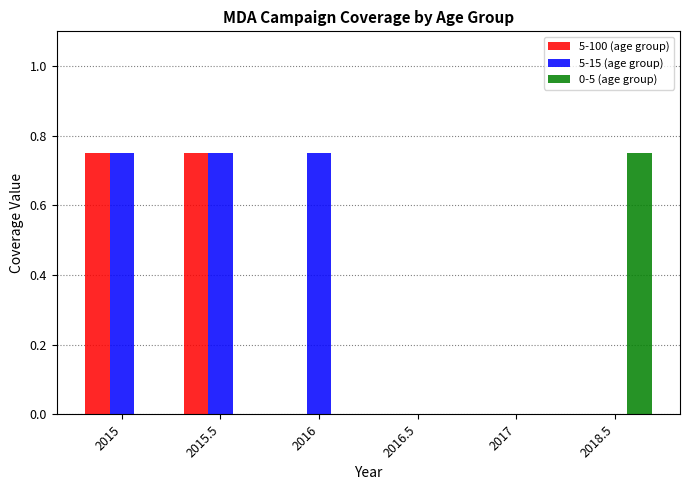

What is the sum of all 5-100 (age group) values?

1.5